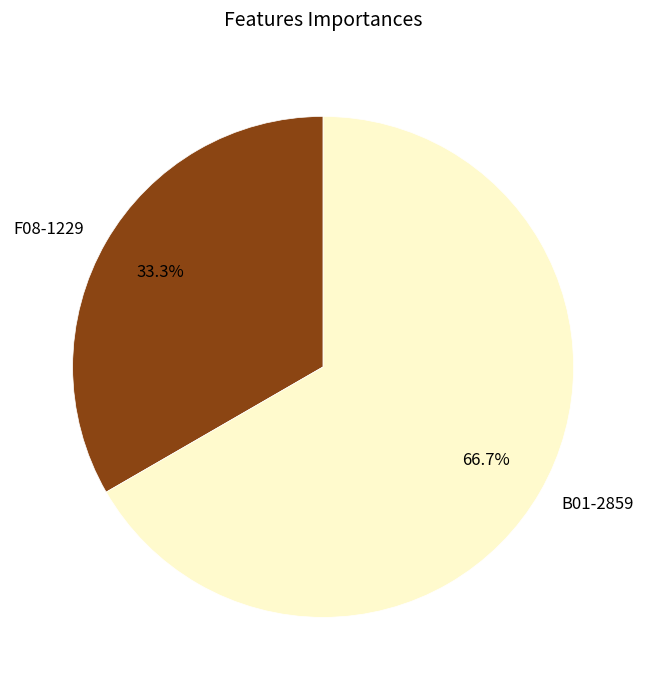

How many segments does this pie chart have?

2